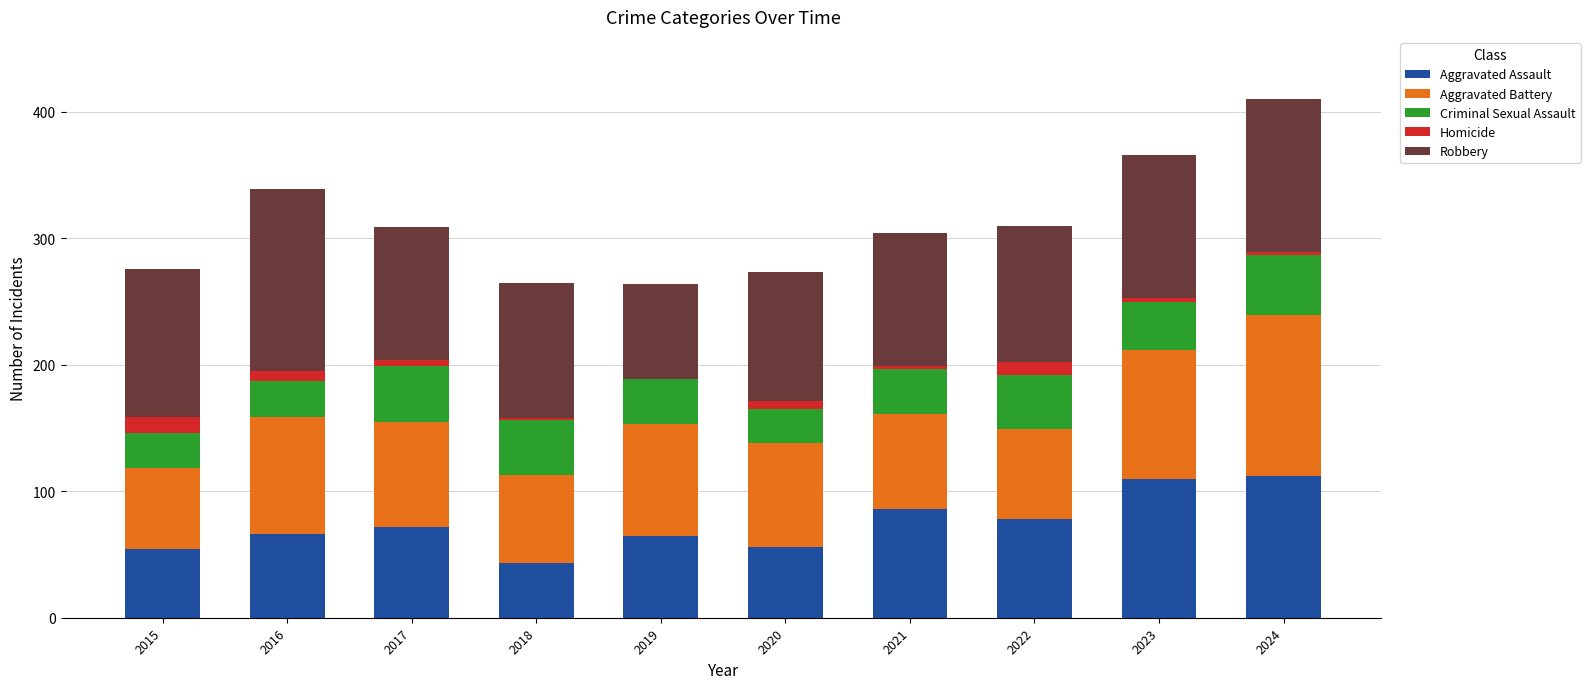

What is the total value across all series at 2019?

264